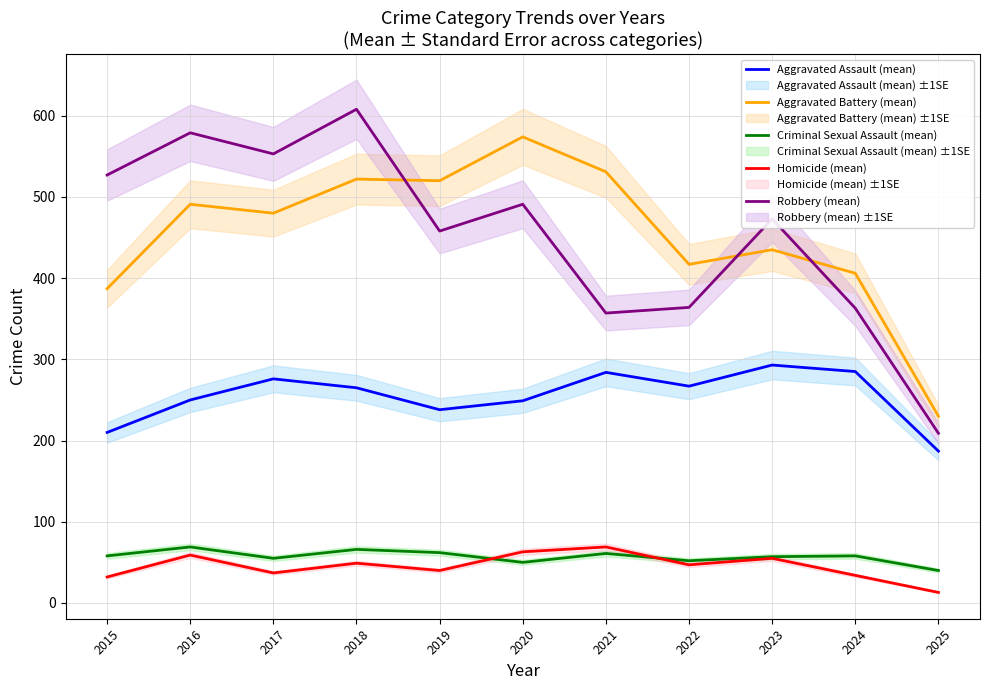

Between 2016 and 2021, which series saw the biggest shift?

Robbery (mean)